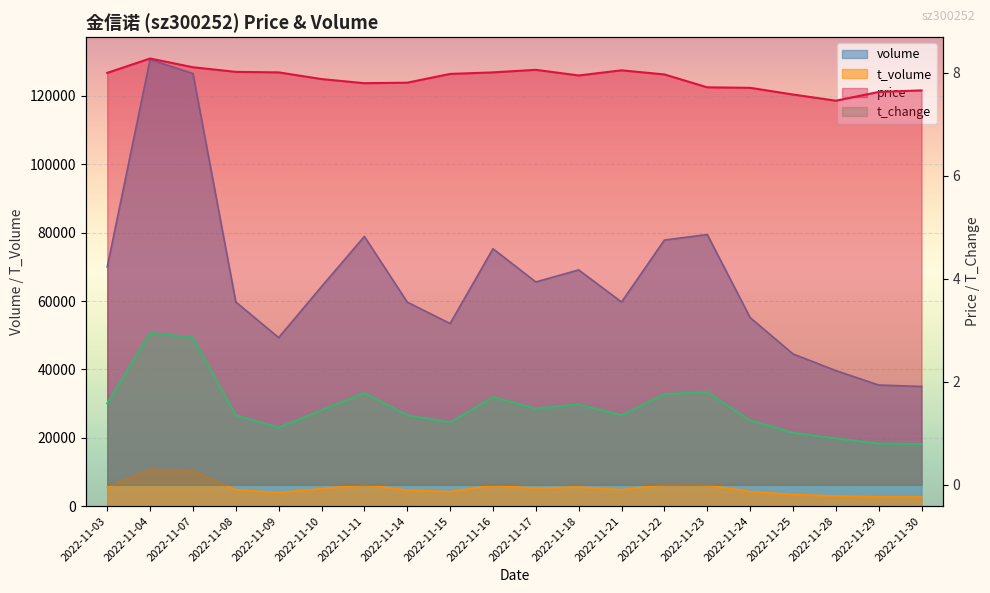

The value of volume at 2022-11-24 is 89599.6. True or false?

False